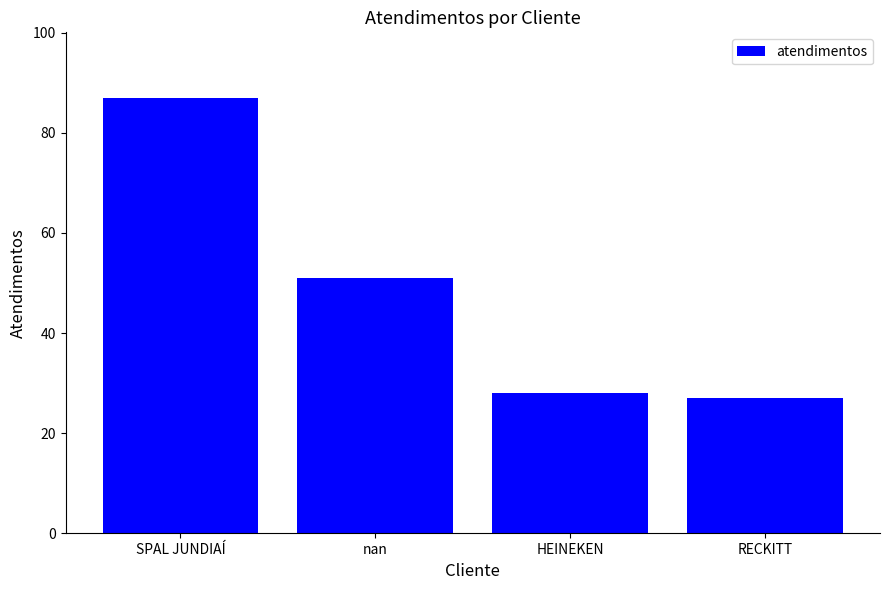

What is the label of the 3rd bar from the left?

HEINEKEN